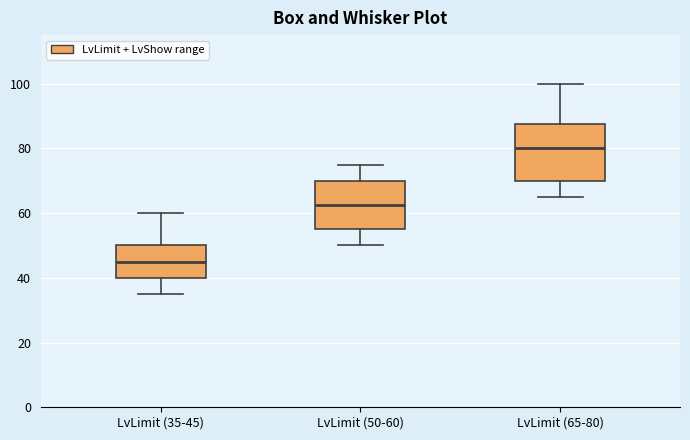

Reading left to right, transcribe this box plot: for each box, give where its median line is, the range the box spans, and where its two whiskers end, as read against the y-axis. The values are not printed on the chart, so give them approximately, as read against the axis.

LvLimit (35-45): median 46, box 40 to 50, whiskers 36 to 60
LvLimit (50-60): median 62, box 56 to 70, whiskers 50 to 76
LvLimit (65-80): median 80, box 70 to 88, whiskers 66 to 100